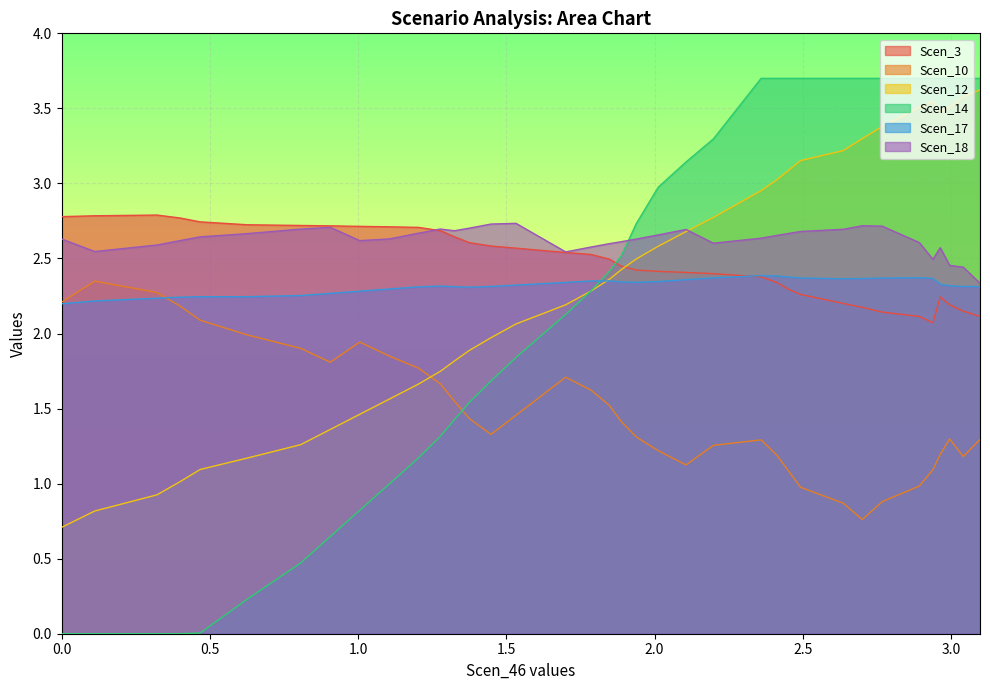

Which series has the widest spread of values?

Scen_14